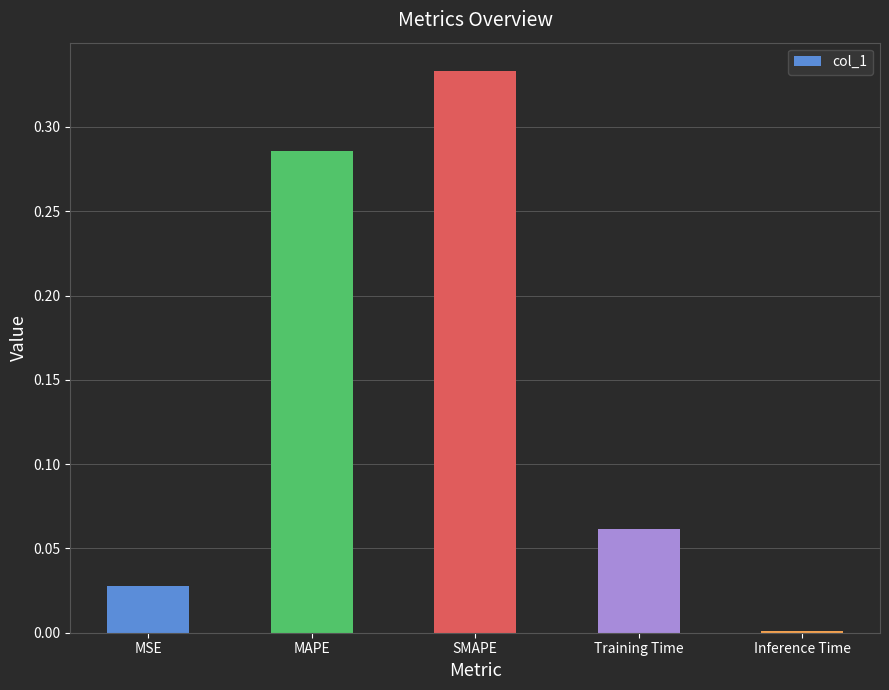

Which category has the lowest value across all series?

Inference Time